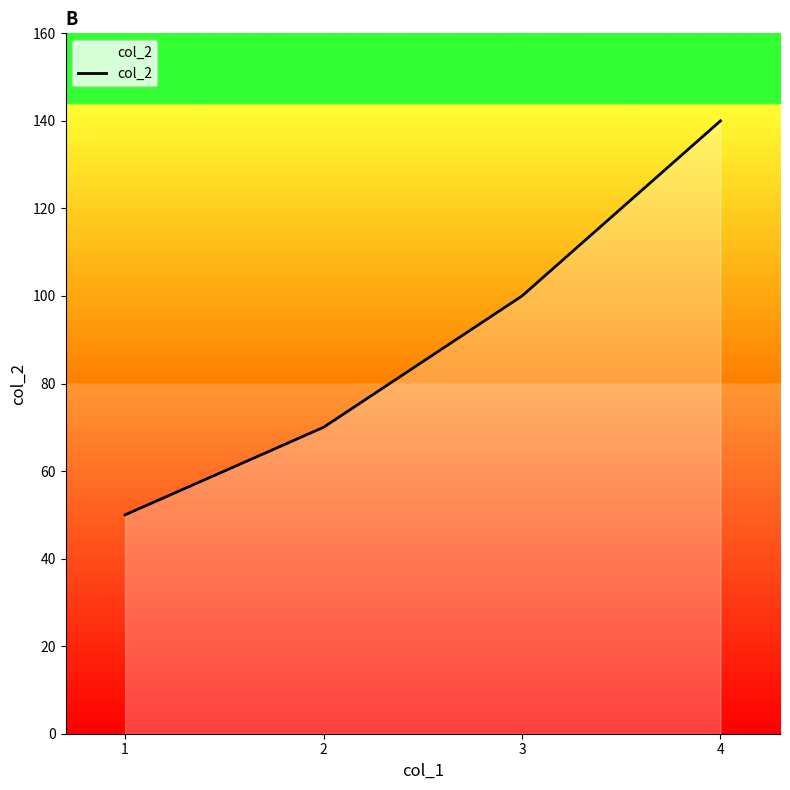

Reading left to right, list all the values displayed in this chart.

50	70	100	140